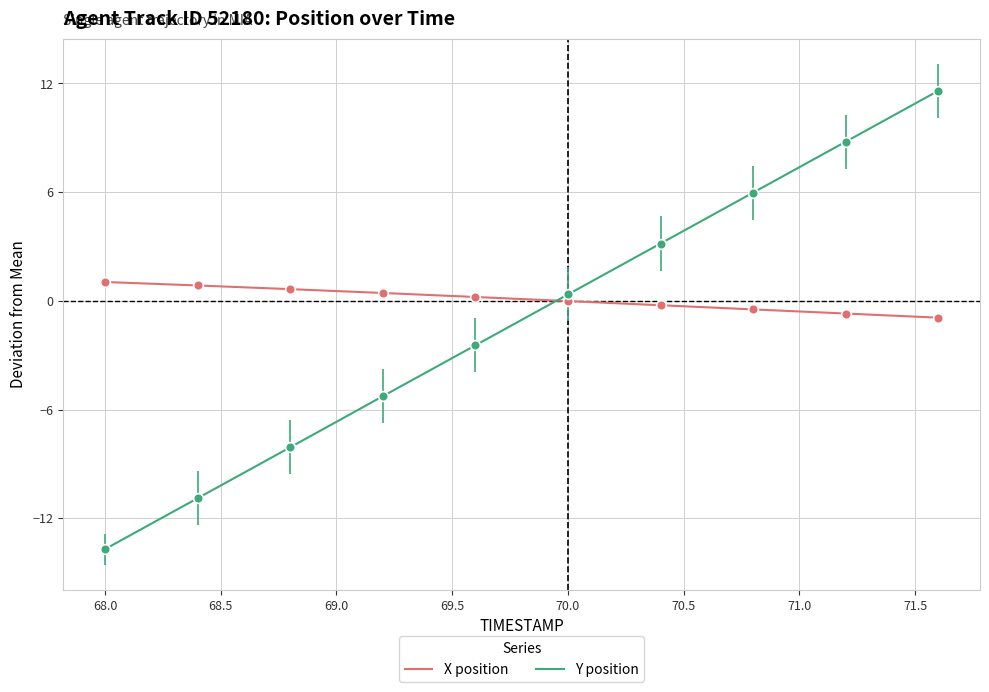

Which series has the largest range (max minus min)?

Y position